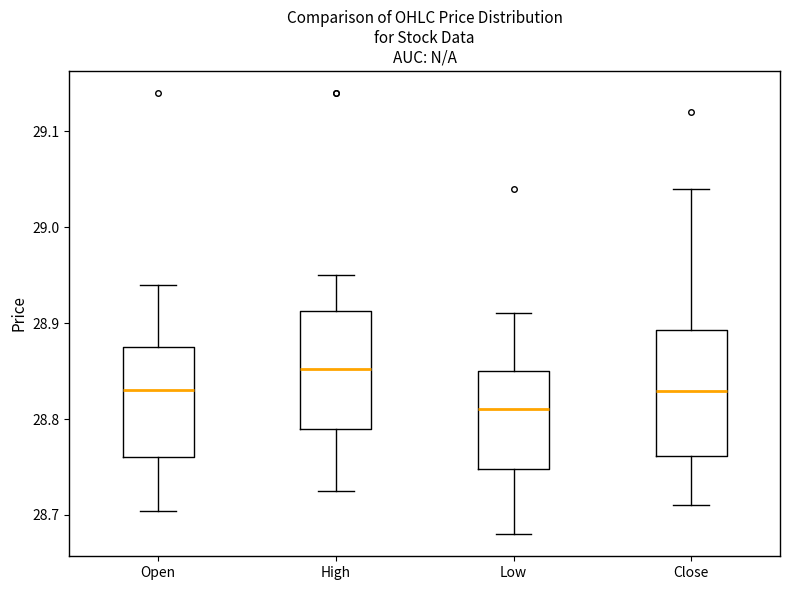

Reading left to right, transcribe this box plot: for each box, give where its median line is, the range the box spans, and where its two whiskers end, as read against the y-axis. The values are not printed on the chart, so give them approximately, as read against the axis.

Open: median 28.83, box 28.76 to 28.88, whiskers 28.70 to 28.94
High: median 28.85, box 28.79 to 28.91, whiskers 28.73 to 28.95
Low: median 28.81, box 28.75 to 28.85, whiskers 28.68 to 28.91
Close: median 28.83, box 28.76 to 28.89, whiskers 28.71 to 29.04